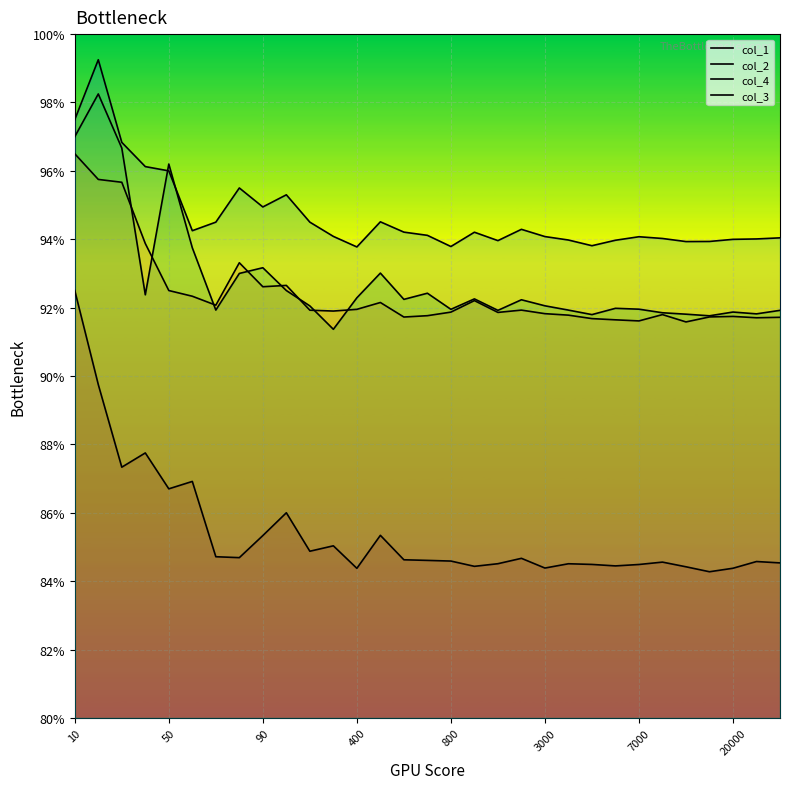

At which label is col_2 closest to 94?

400